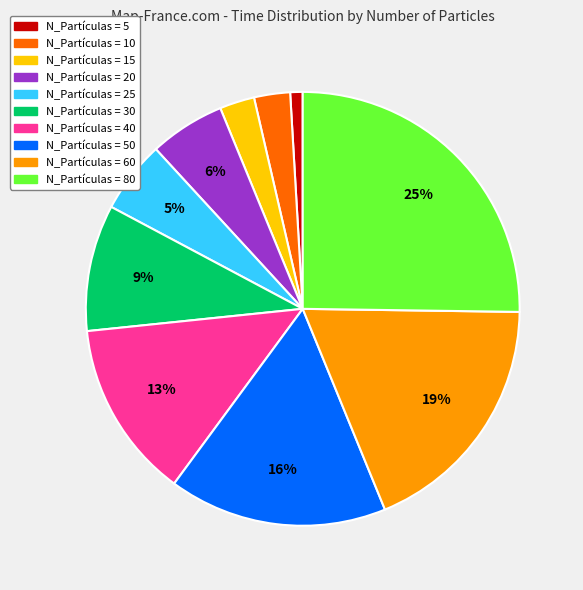

Does N_Partículas = 60 represent more than half of the total?

No